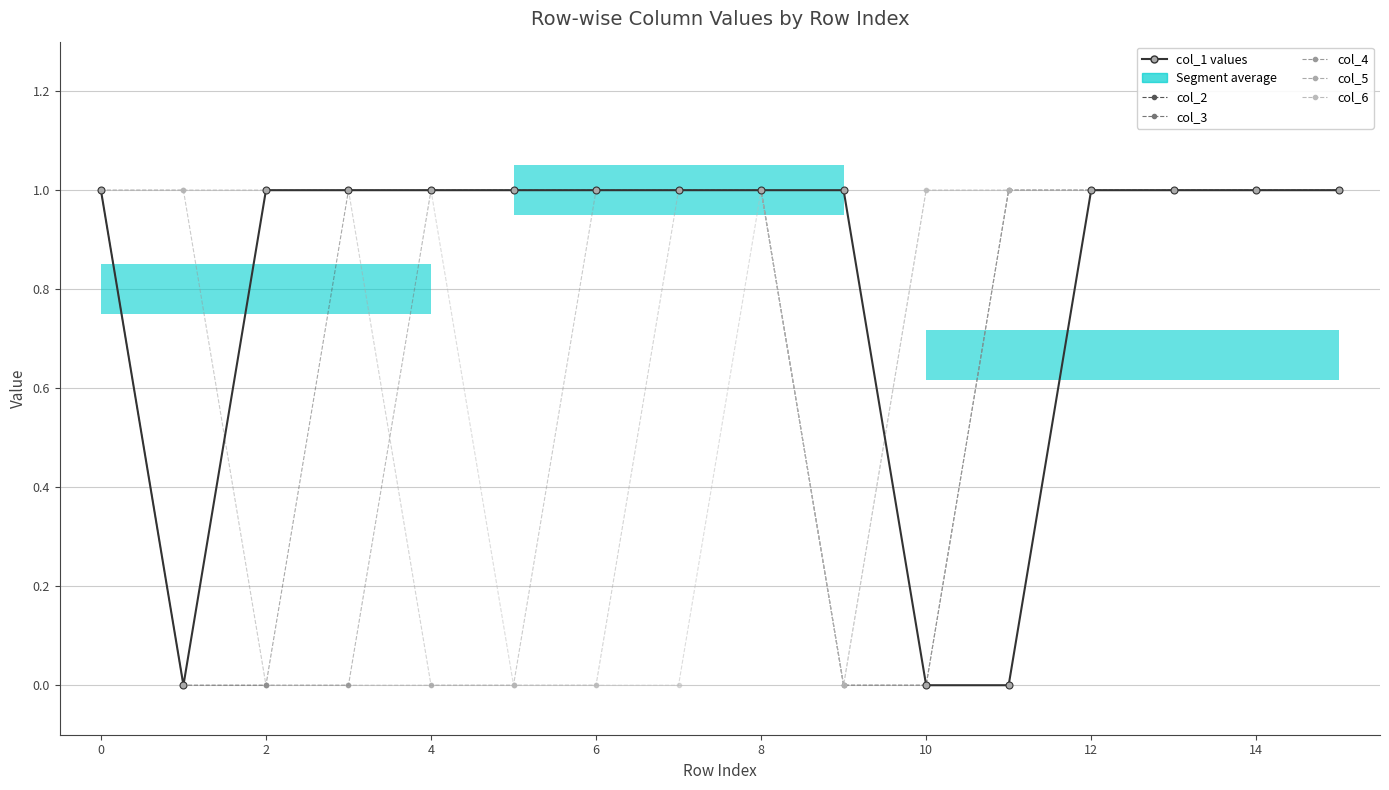

Is it true that col_2 equals 2 at 6?

False